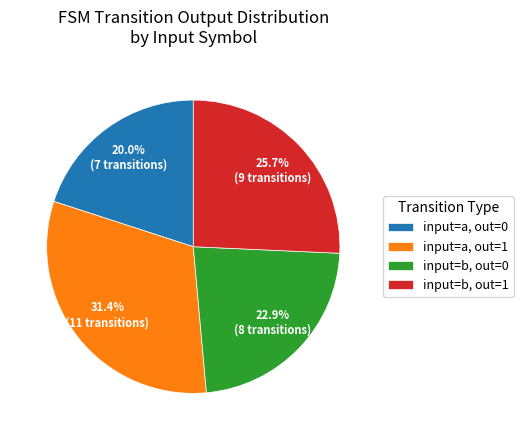

Between input=a, out=0 and input=b, out=1, which is larger?

input=b, out=1